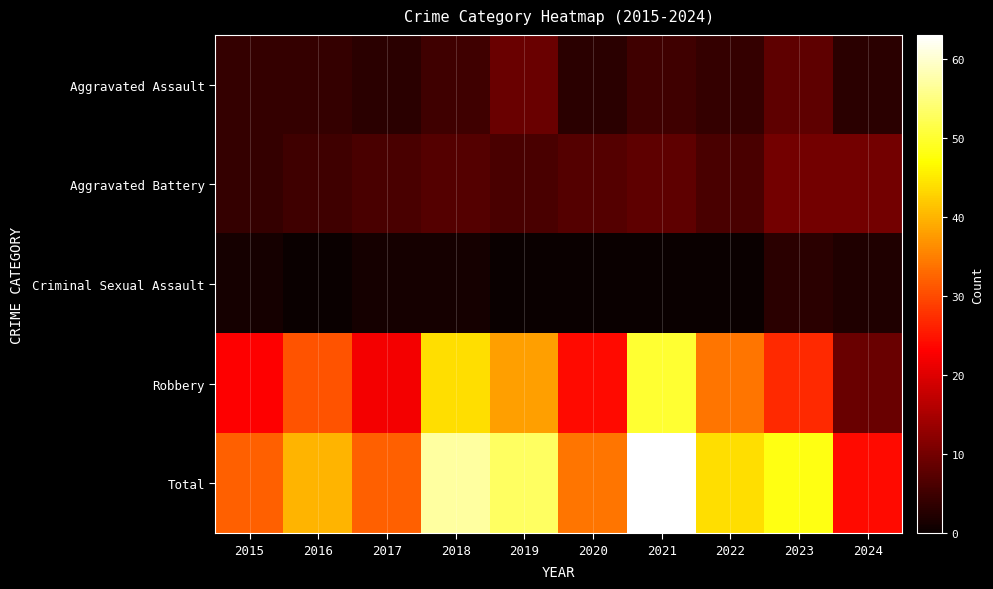

At how many categories does at least one series exceed 60?

1